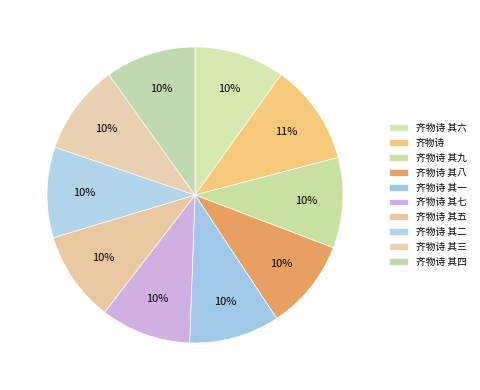

True or false: 齐物诗 其七 accounts for 10% of the total.

True